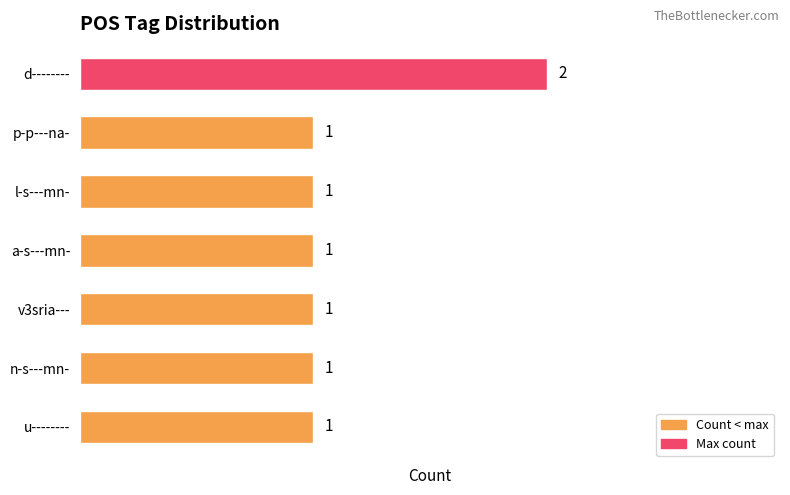

The chart shows a value of 1 at u--------. True or false?

True